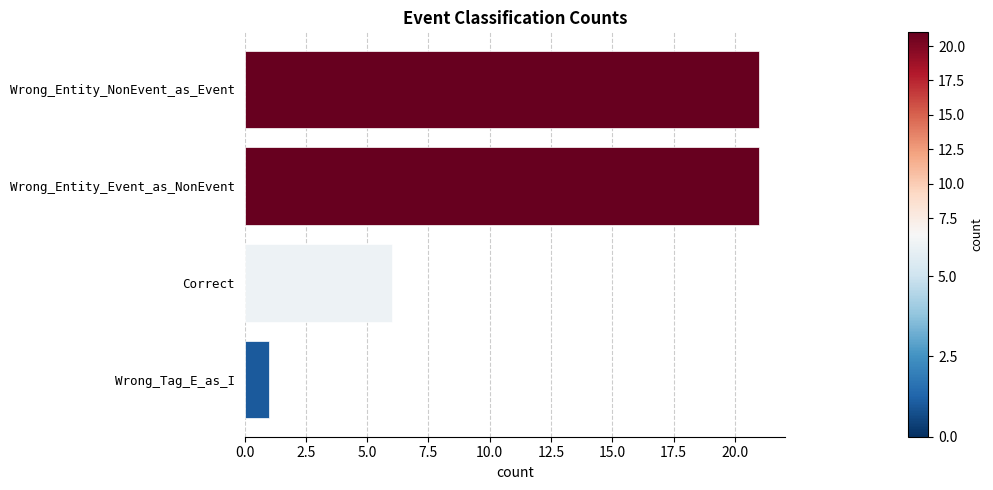

Reading bottom to top, transcribe all the data shown in this chart.

1	6	21	21